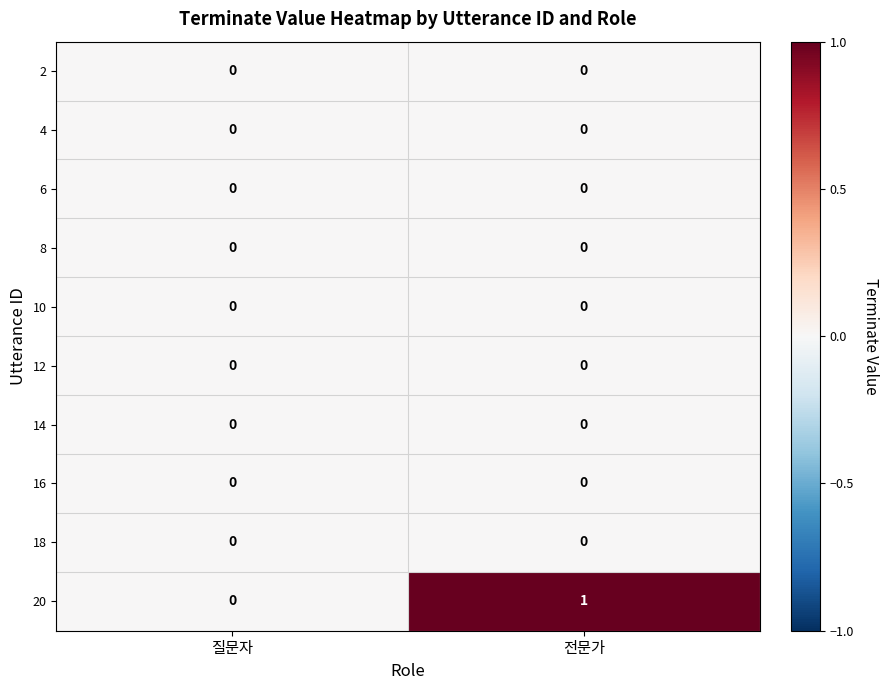

At which category is the sum across all series the highest?

전문가